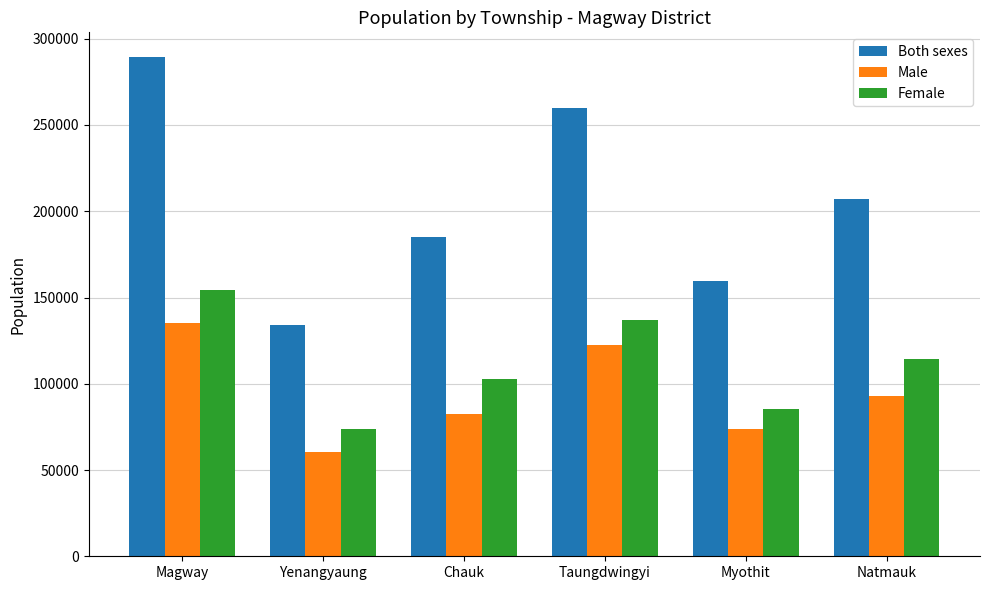

The value of Both sexes at Natmauk is 48469. True or false?

False